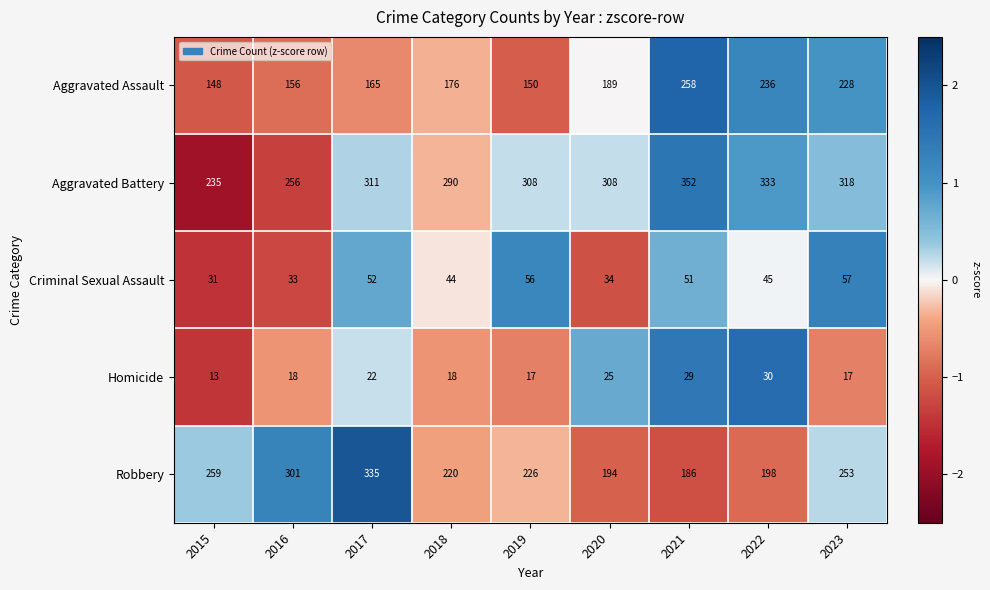

What is the spread (max minus min) of values at 2023?

301